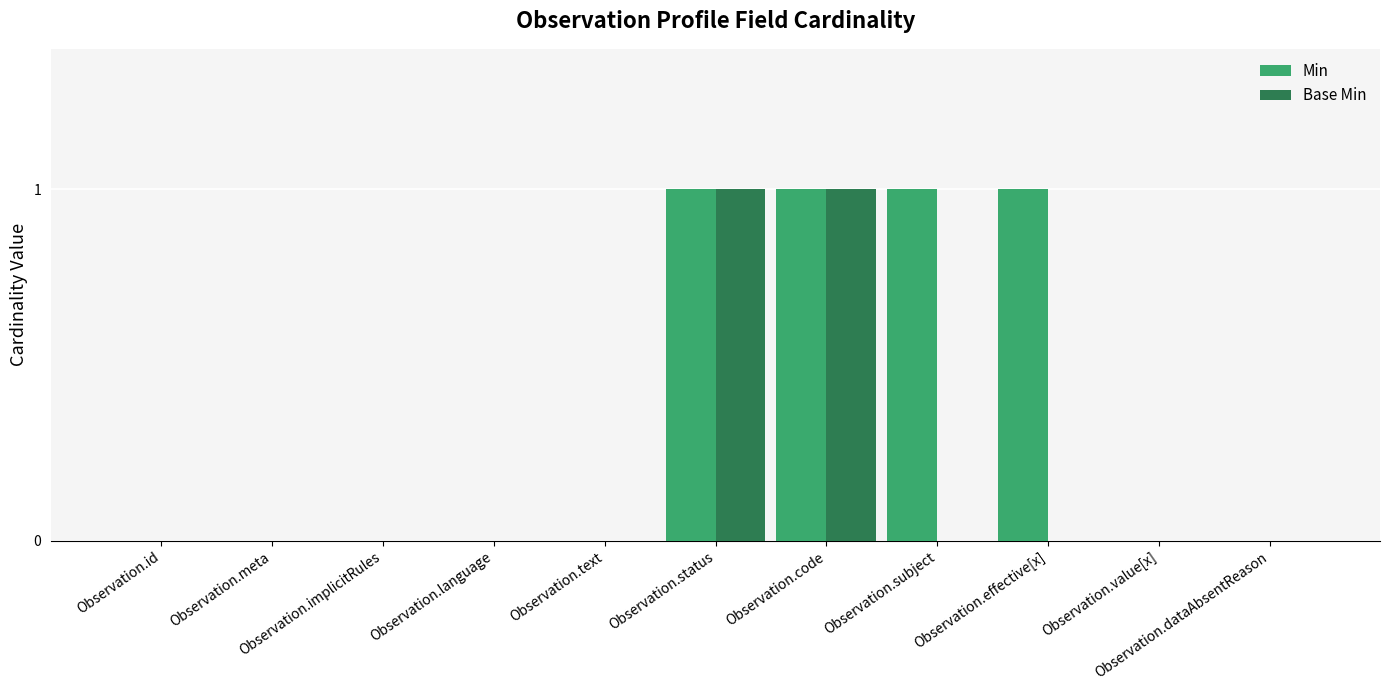

Reading left to right, extract all data points from this chart.

Min: Observation.id=0	Observation.meta=0	Observation.implicitRules=0	Observation.language=0	Observation.text=0	Observation.status=1	Observation.code=1	Observation.subject=1	Observation.effective[x]=1	Observation.value[x]=0	Observation.dataAbsentReason=0
Base Min: Observation.id=0	Observation.meta=0	Observation.implicitRules=0	Observation.language=0	Observation.text=0	Observation.status=1	Observation.code=1	Observation.subject=0	Observation.effective[x]=0	Observation.value[x]=0	Observation.dataAbsentReason=0